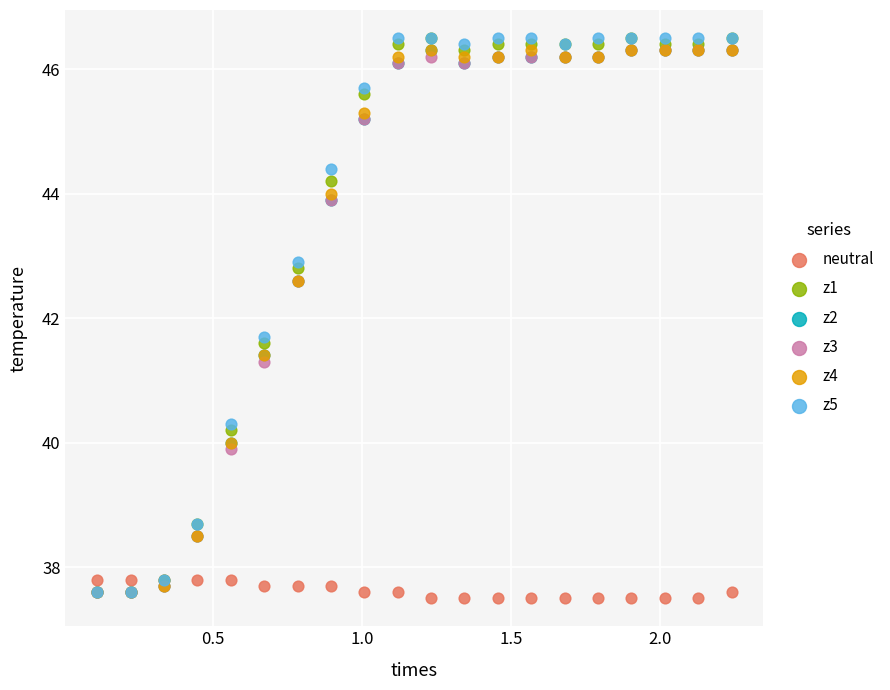

Across all series, what Y value is closest to 42?

41.7